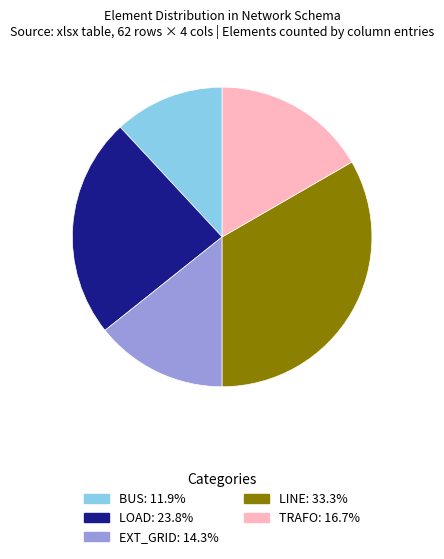

Is there a majority slice in this chart?

No